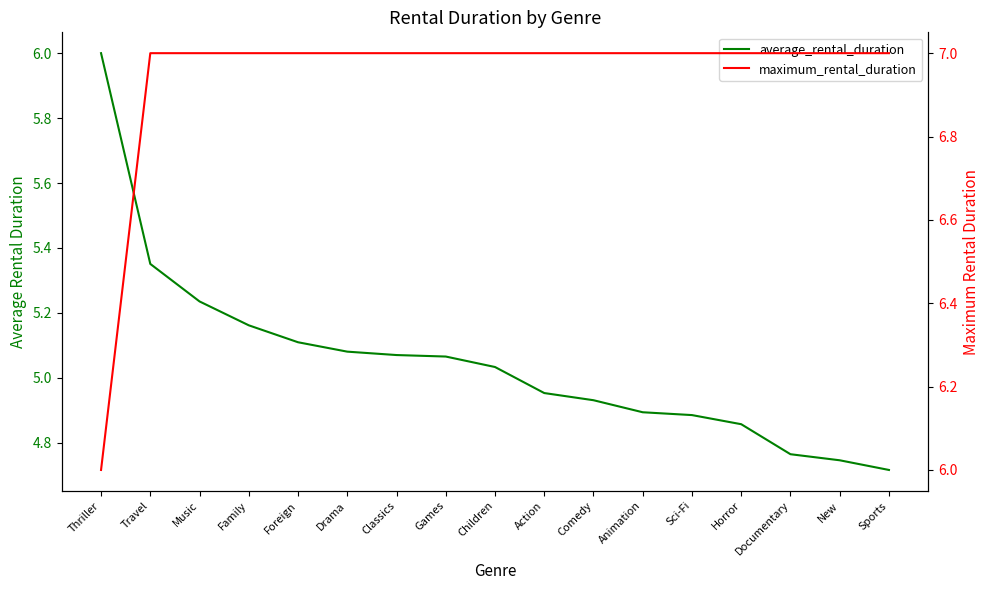

True or false: maximum_rental_duration and average_rental_duration cross at least once.

False